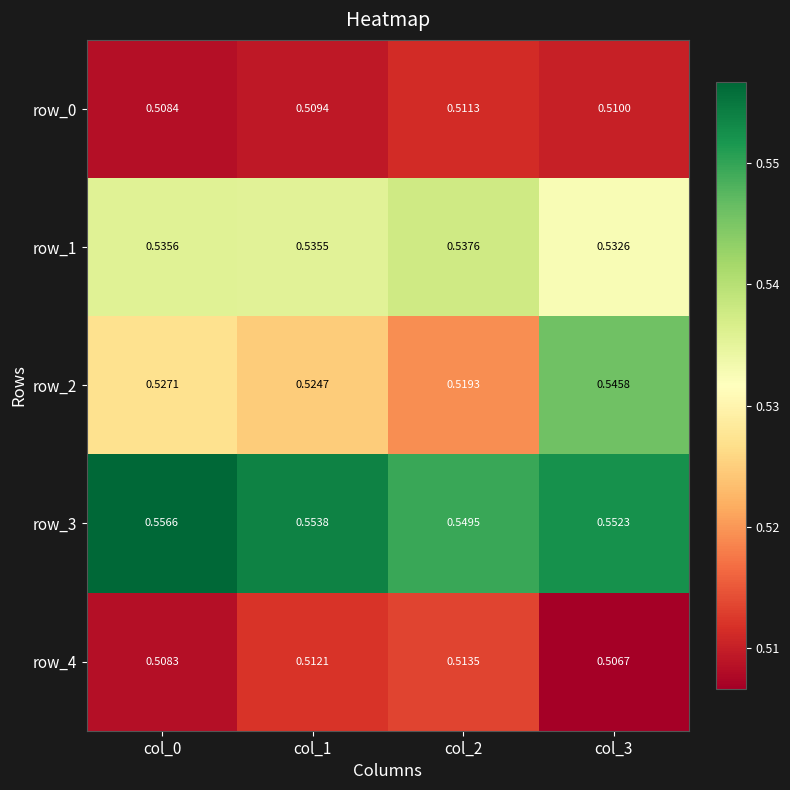

At col_2, list the series in order from largest to smallest.

row_3, row_1, row_2, row_4, row_0